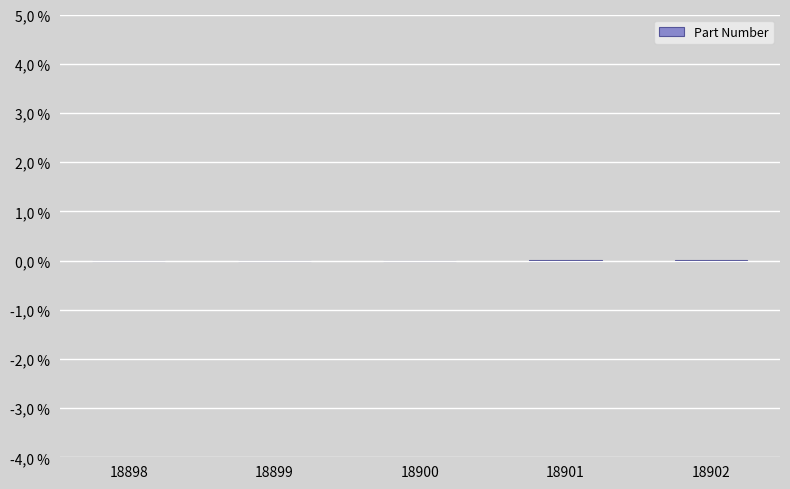

Count the values in the range 0 to 1.

3